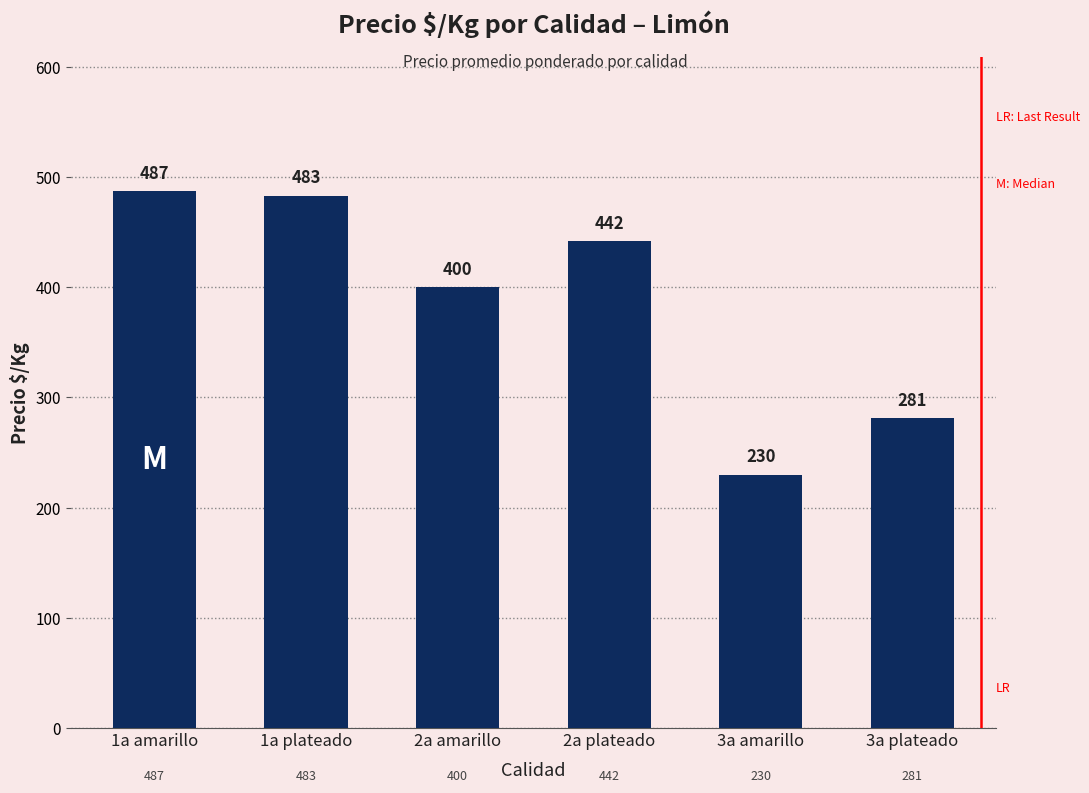

What is the label of the 3rd bar from the left?

2a amarillo